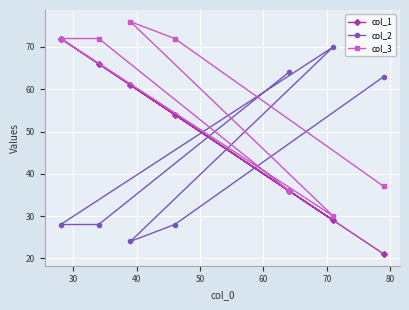

What is the average value of the col_3 series?

56